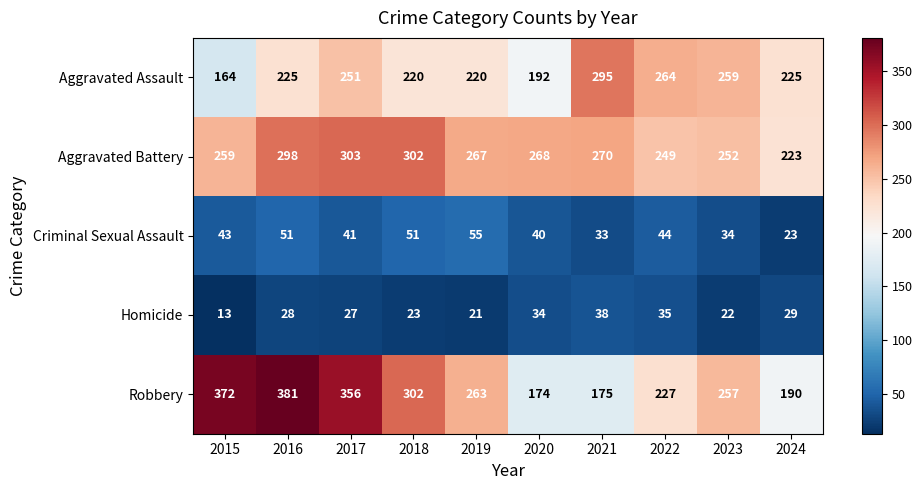

Which category has the lowest value across all series?

2015